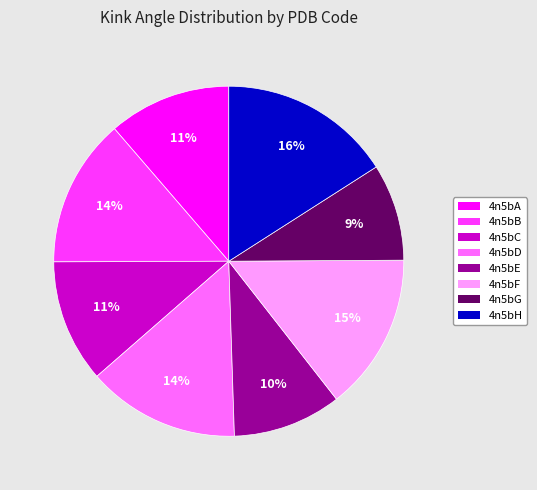

What percentage is the 4n5bA slice, to the nearest percent?

11%